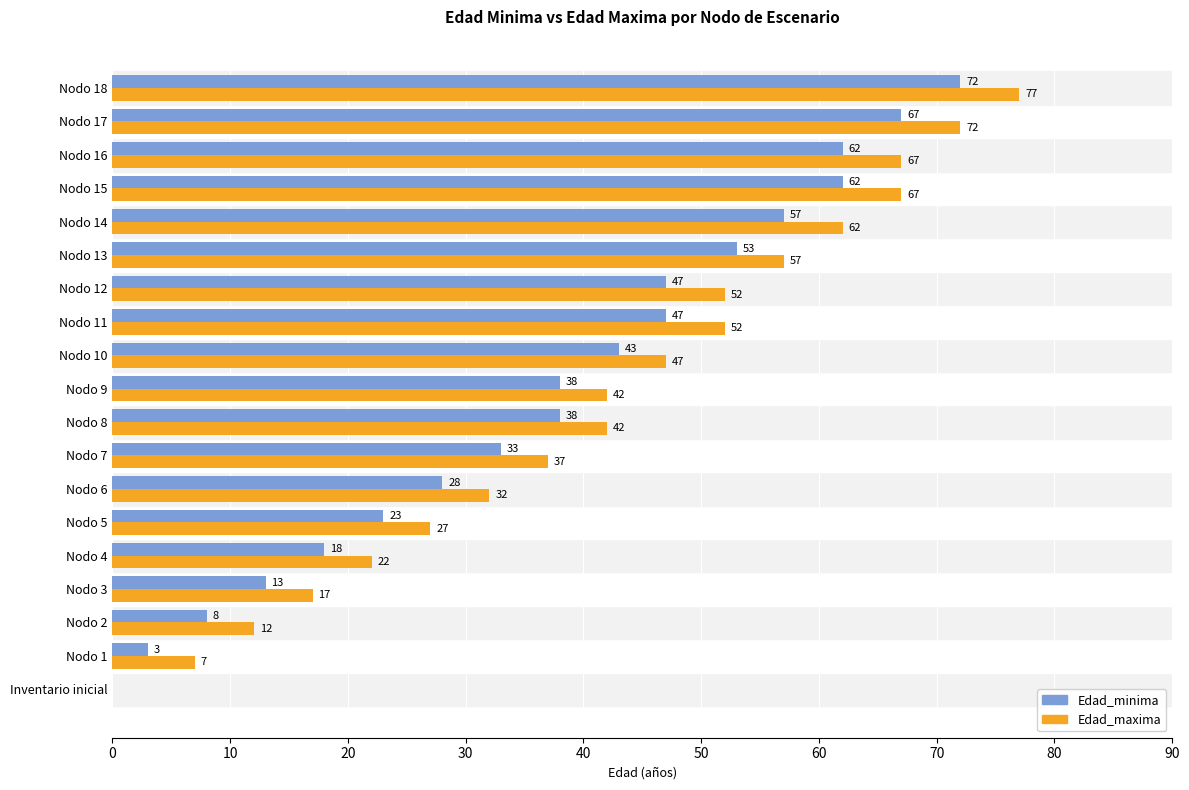

What is the sum of all Edad_maxima values?

791